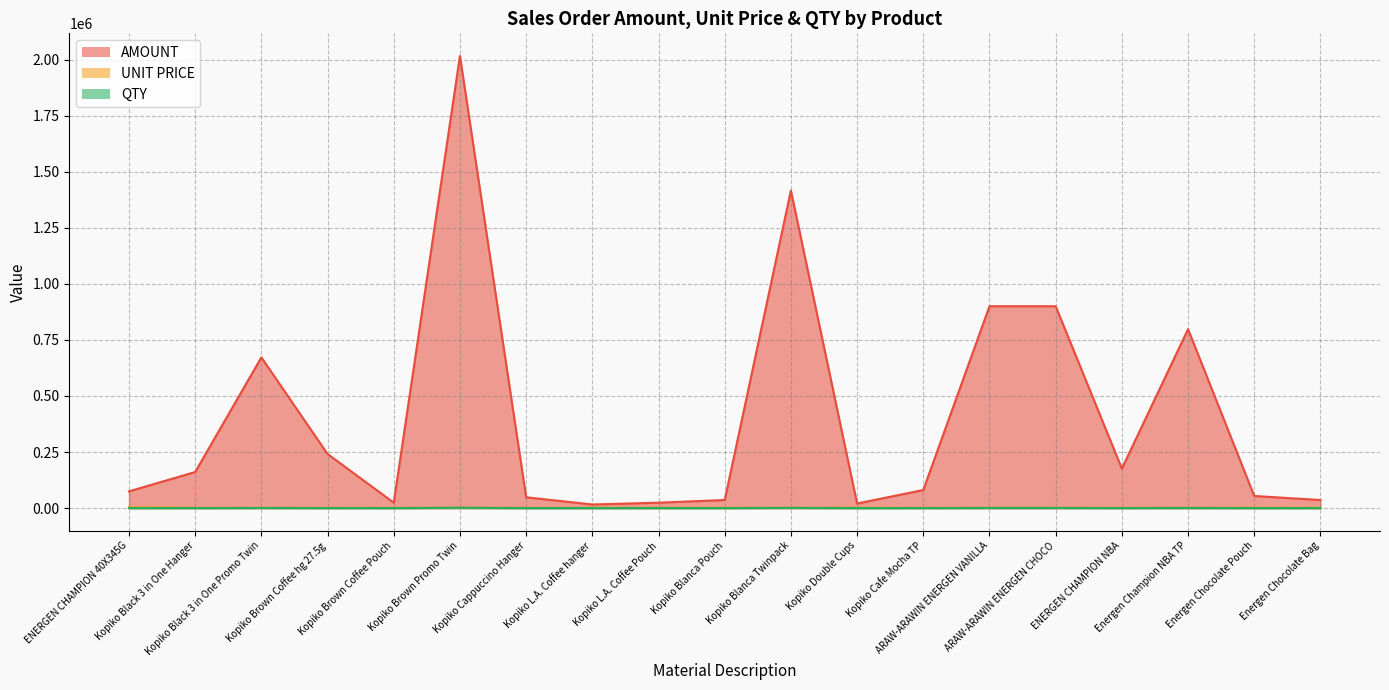

Which series has the widest spread of values?

AMOUNT